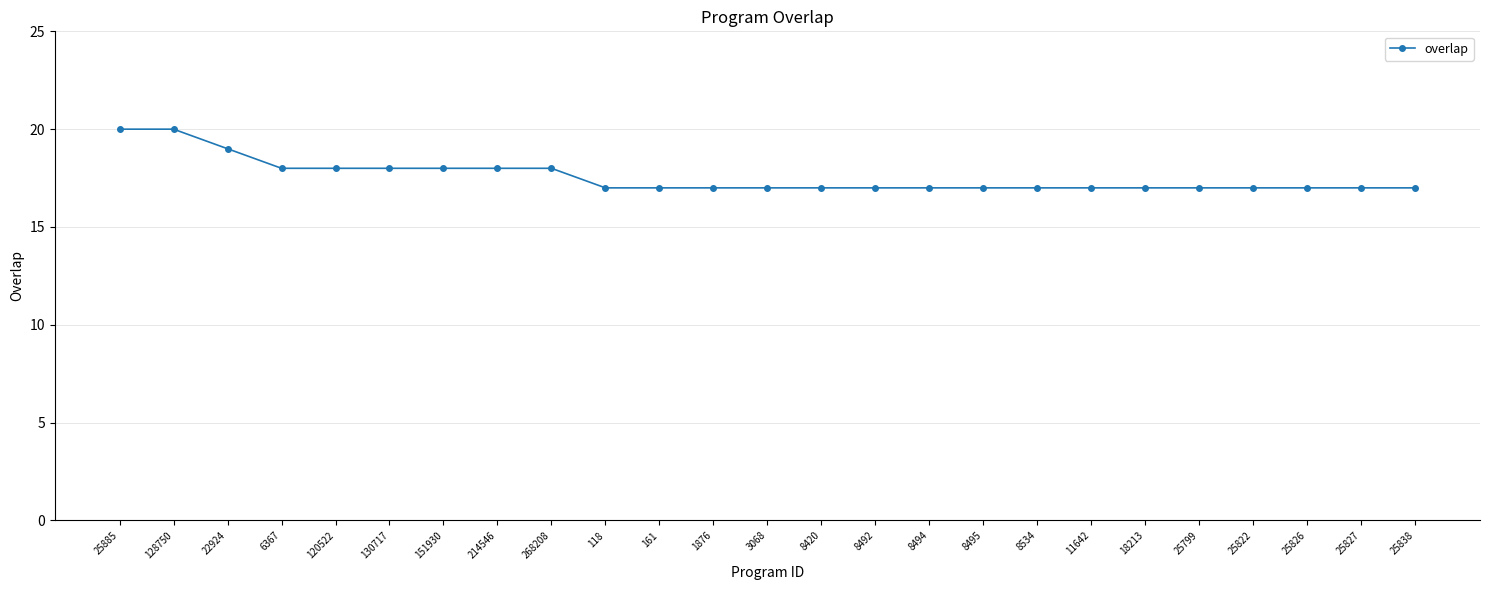

The chart shows a value of 17 at 25822. True or false?

True